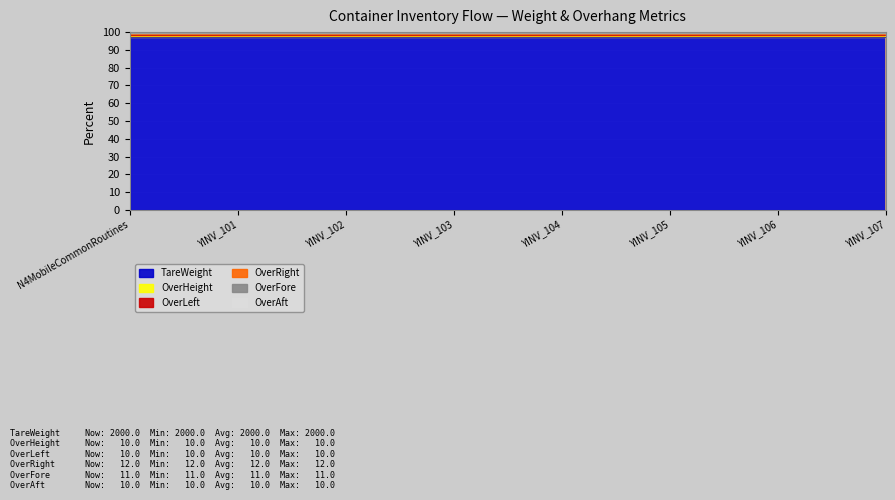

Between YINV_104 and YINV_105, which series saw the biggest shift?

TareWeight